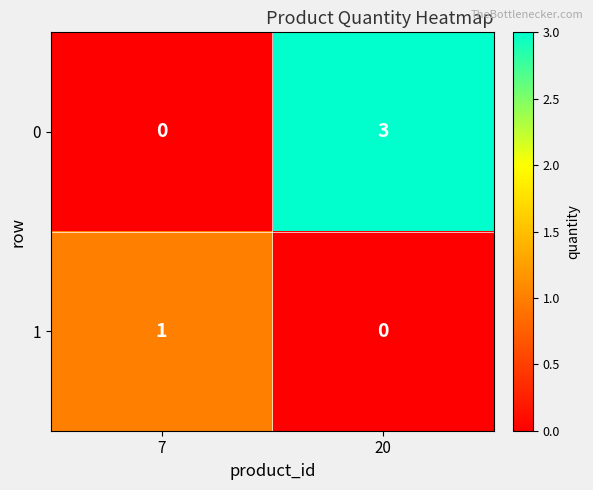

What is the total value across all series at 20?

3